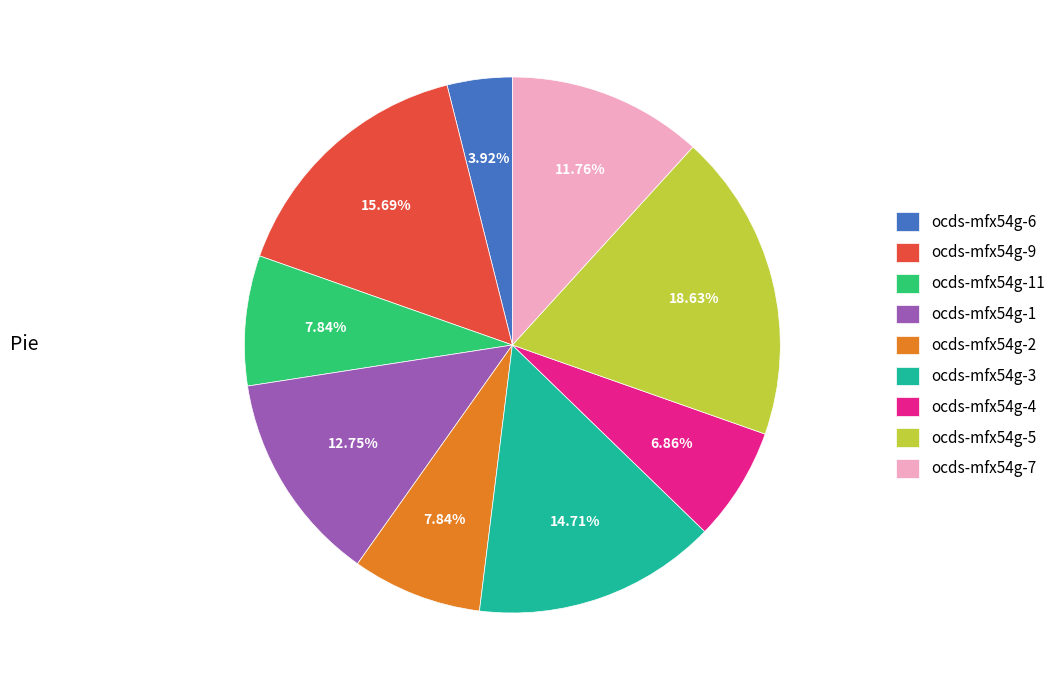

How many slices are in this pie chart?

9